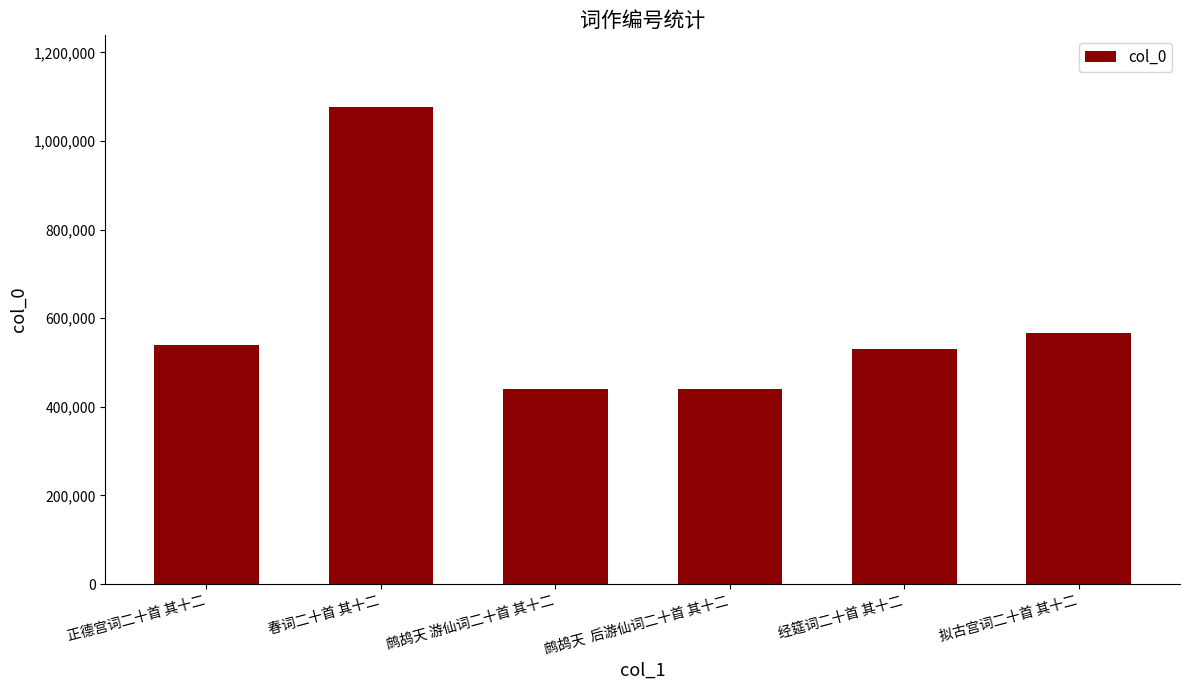

What is the label of the 4th bar from the left?

鹧鸪天  后游仙词二十首 其十二